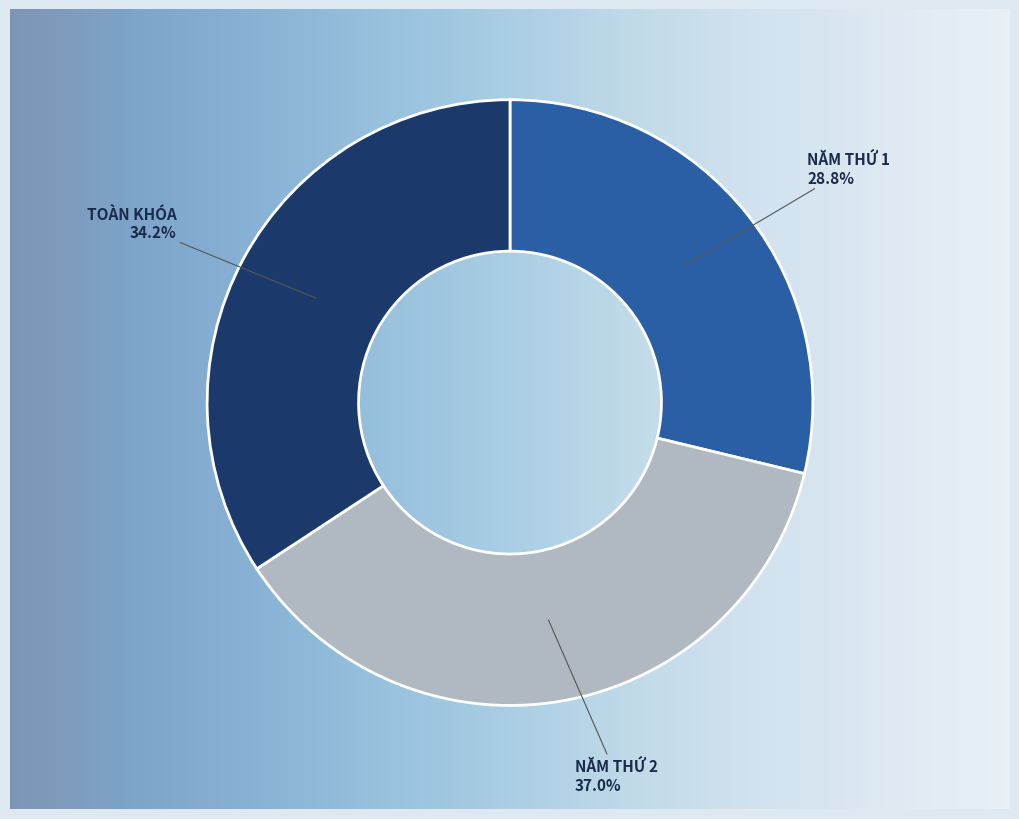

Rank the categories by value from lowest to highest.

NĂM THỨ 1, TOÀN KHÓA, NĂM THỨ 2